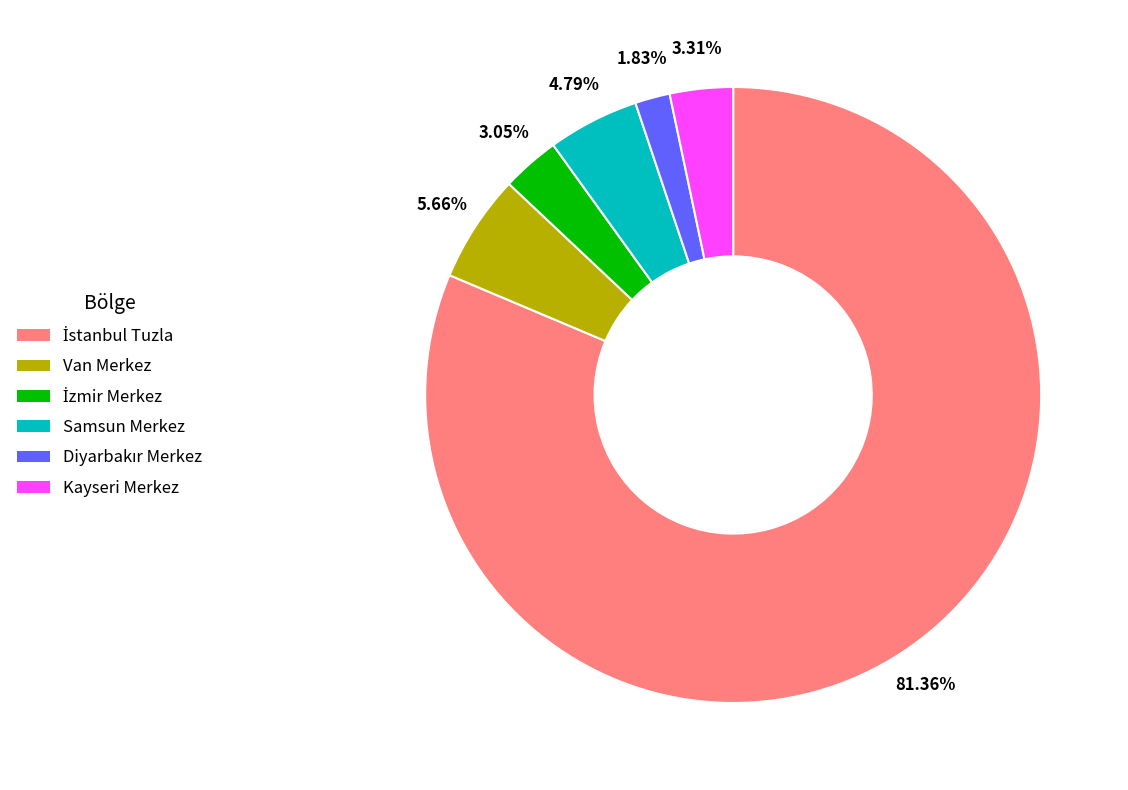

Does any single category account for the majority?

Yes